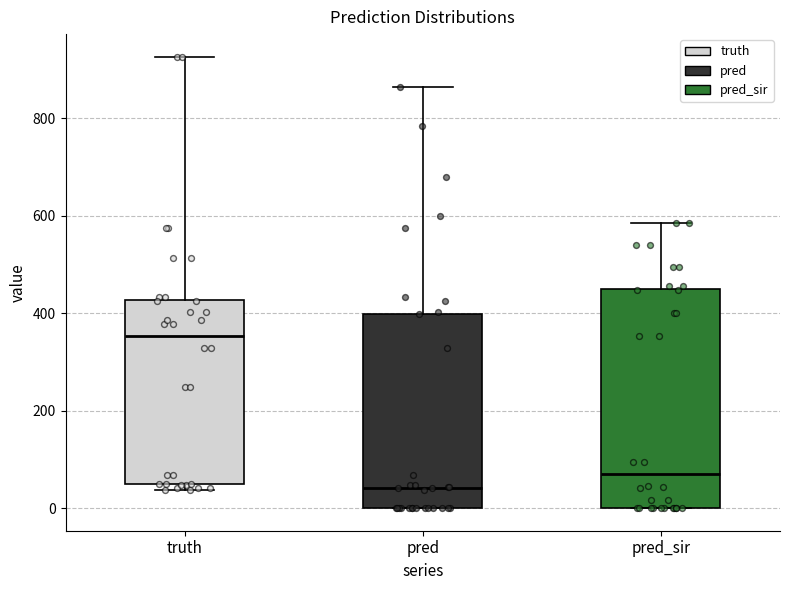

Where is the upper edge of the box for pred on the y-axis? The values are not printed on the chart, so give them approximately, as read against the axis.

400